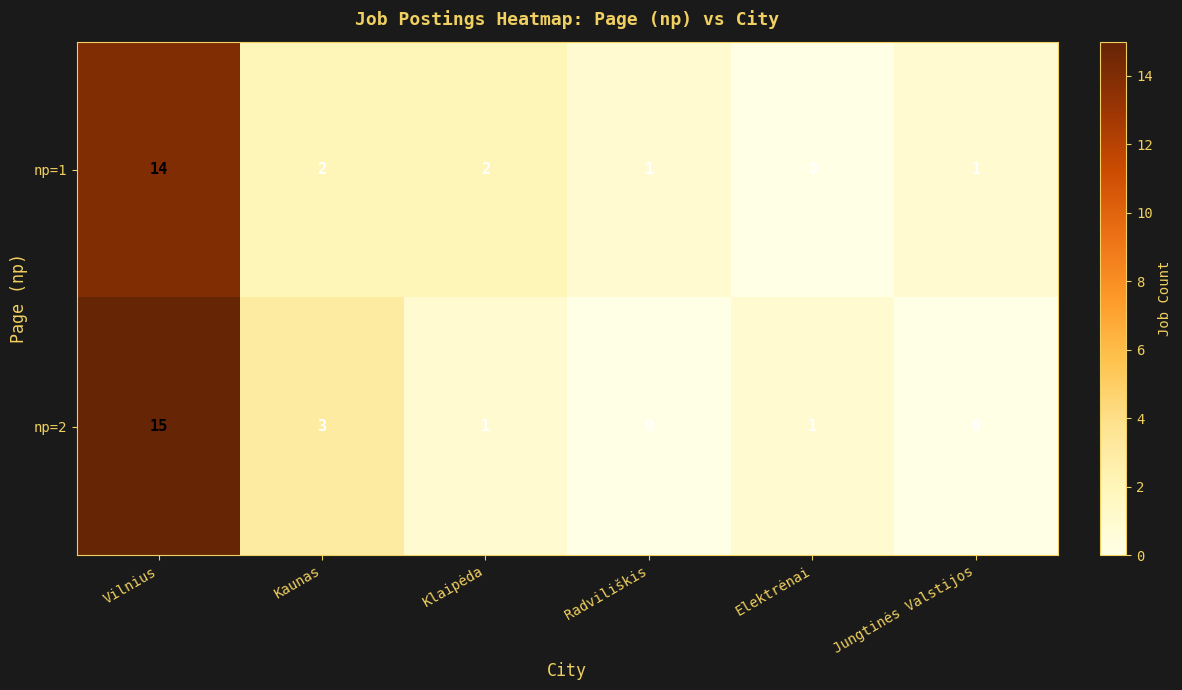

What is the maximum value shown in the chart?

15